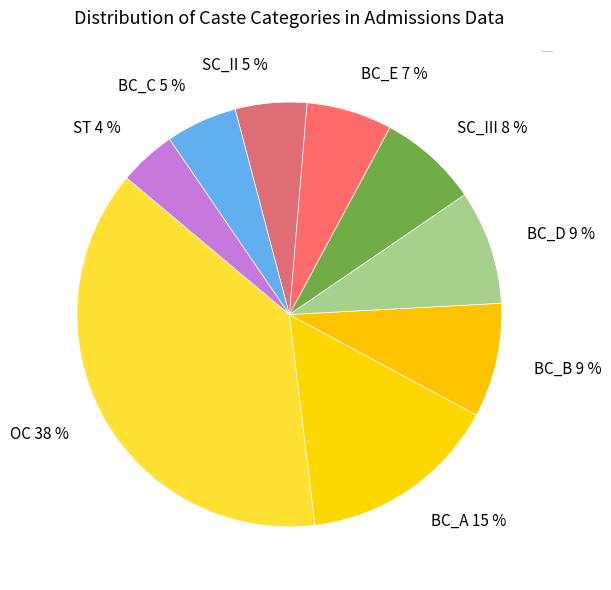

What is the smallest slice in the pie chart?

ST 4 %